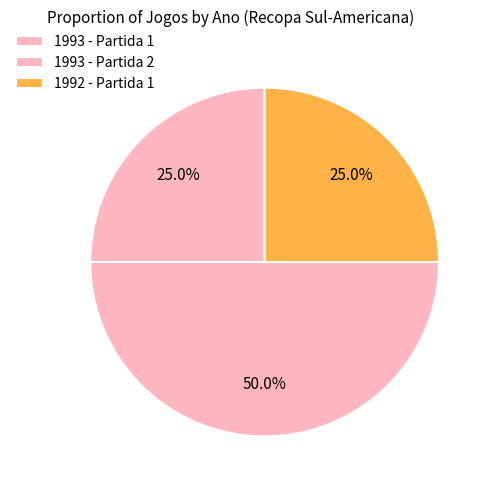

Between 1993 - Partida 1 and 1993 - Partida 2, which is larger?

1993 - Partida 2